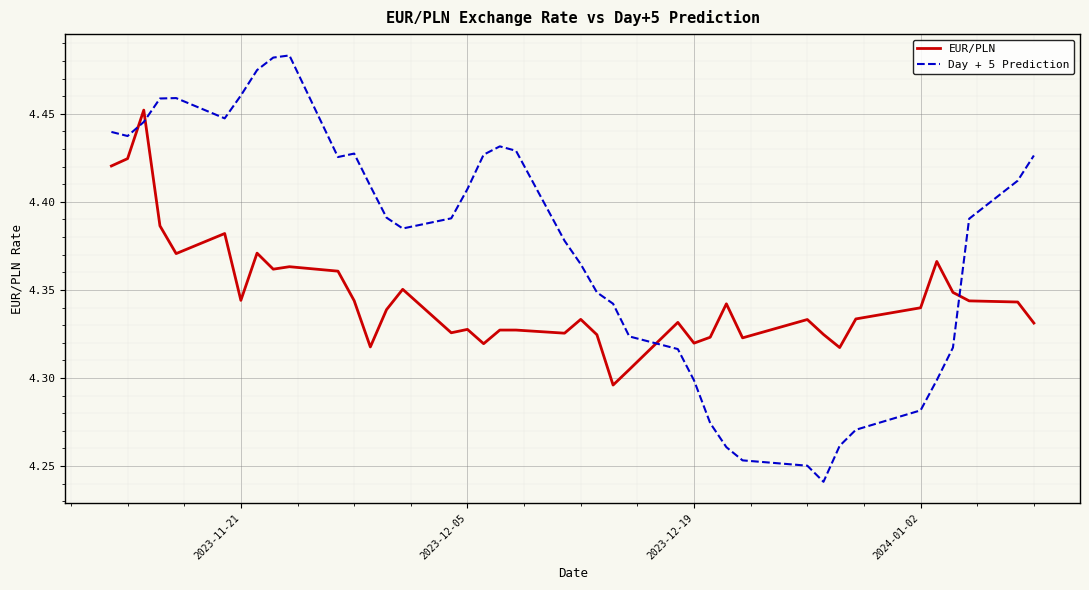

Rank the series by their average value, from highest to lowest.

Day + 5 Prediction, EUR/PLN